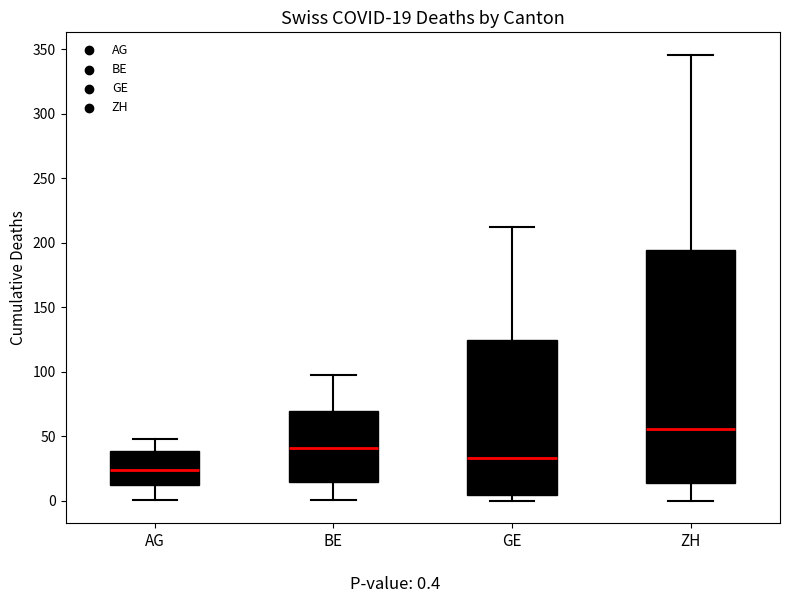

Which box's median line is the lowest?

AG